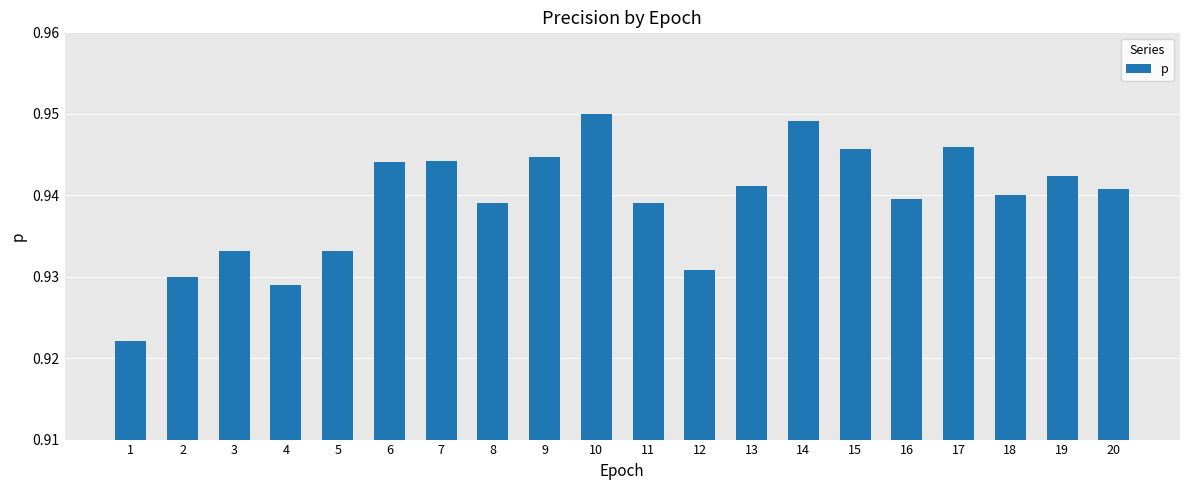

Is it true that the value at 12 is 1.3?

False